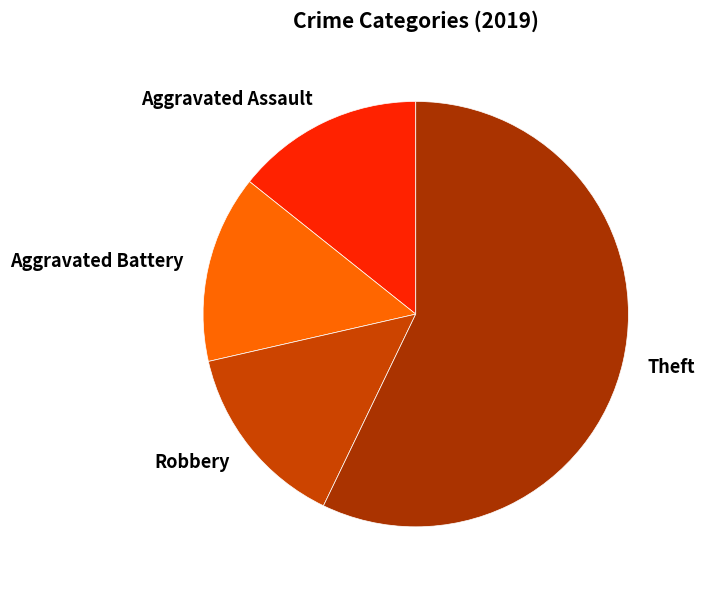

Which category has the biggest portion of the pie?

Theft